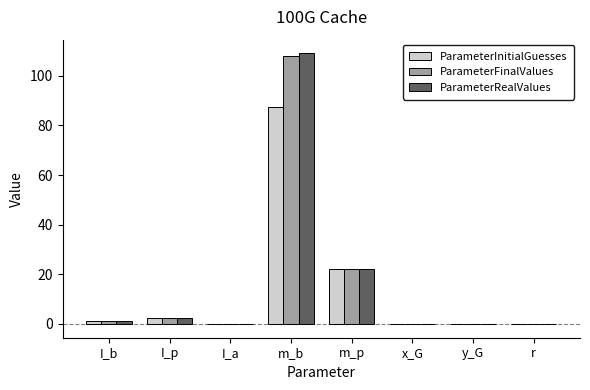

The ParameterInitialGuesses series shows 21.9 at m_p. True or false?

True